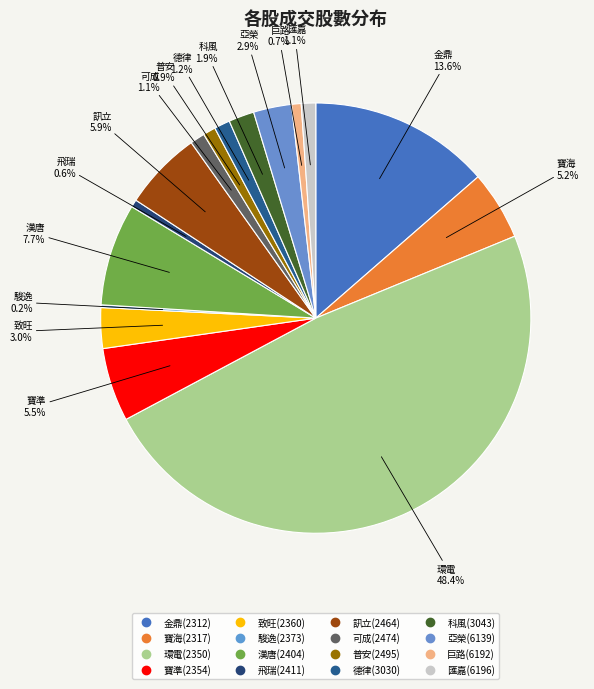

Which slice is the largest?

2350